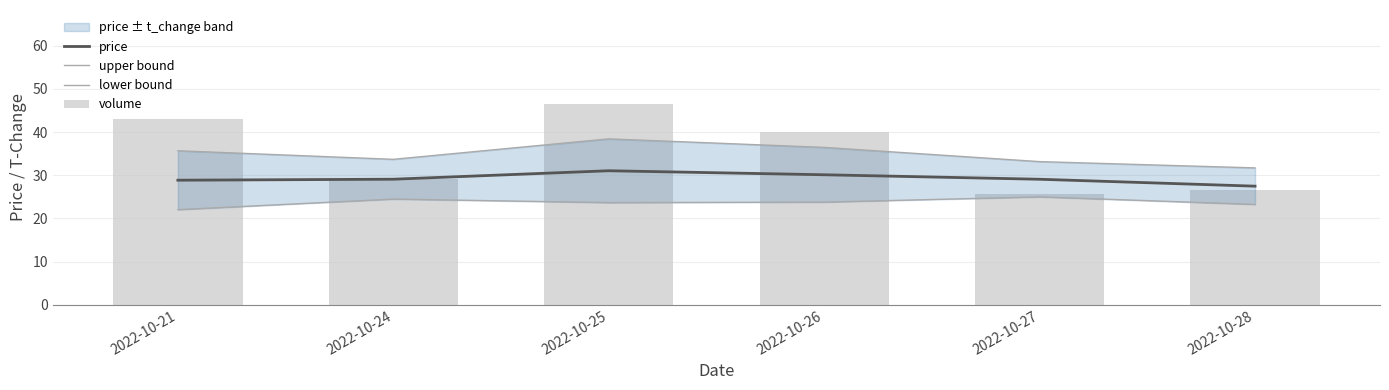

Reading left to right, list all the values displayed in this chart.

price: 28.8	29.1	31.0	30.1	29.1	27.5
upper bound: 35.7	33.7	38.4	36.4	33.1	31.7
lower bound: 22.0	24.5	23.6	23.8	25.0	23.2
volume: 43.0	29.0	46.5	39.9	25.7	26.6